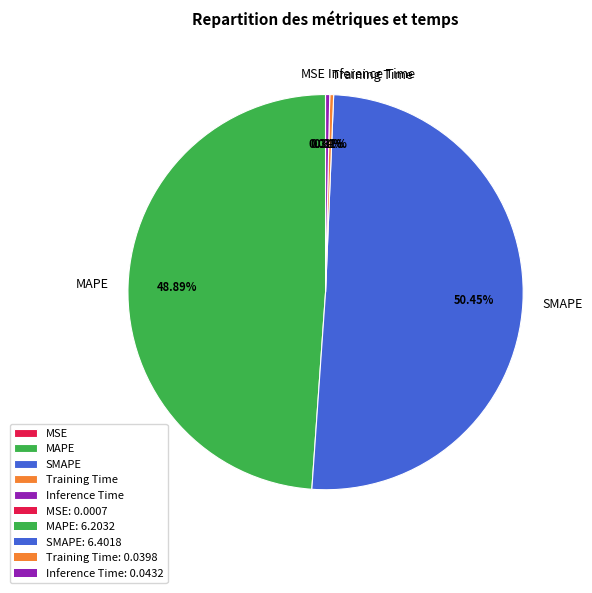

What is the ratio of the value at SMAPE to the value at MAPE?

1.0